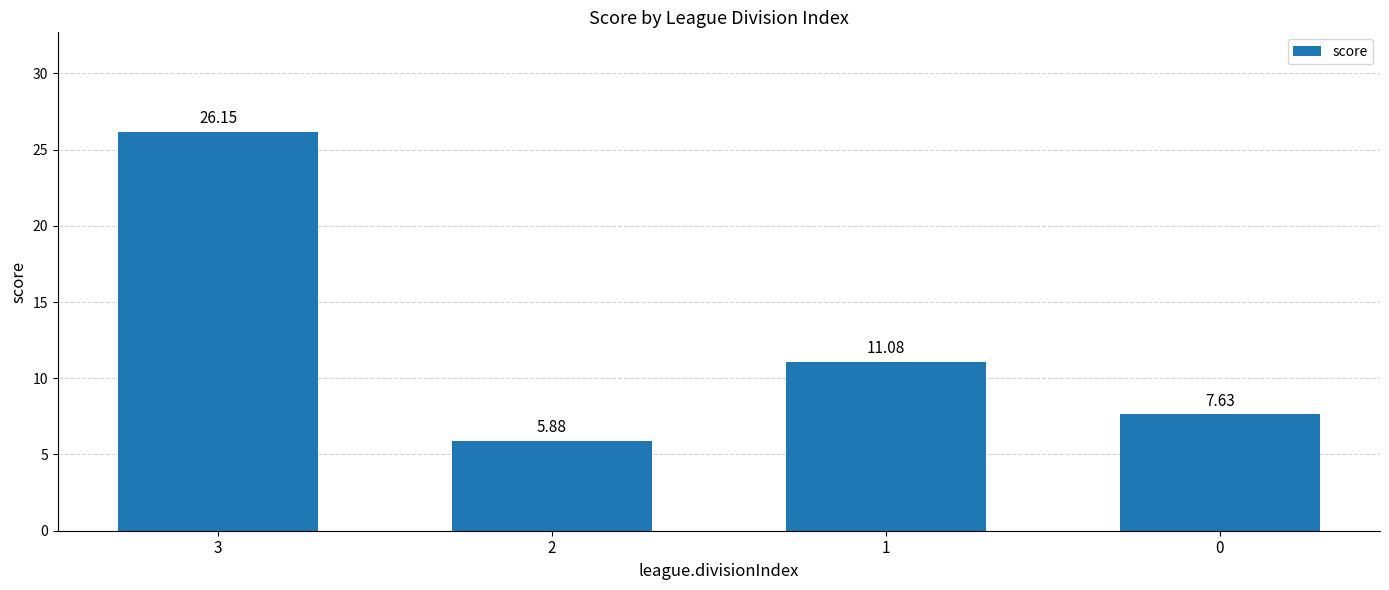

Rank the categories by value from highest to lowest.

3, 1, 0, 2